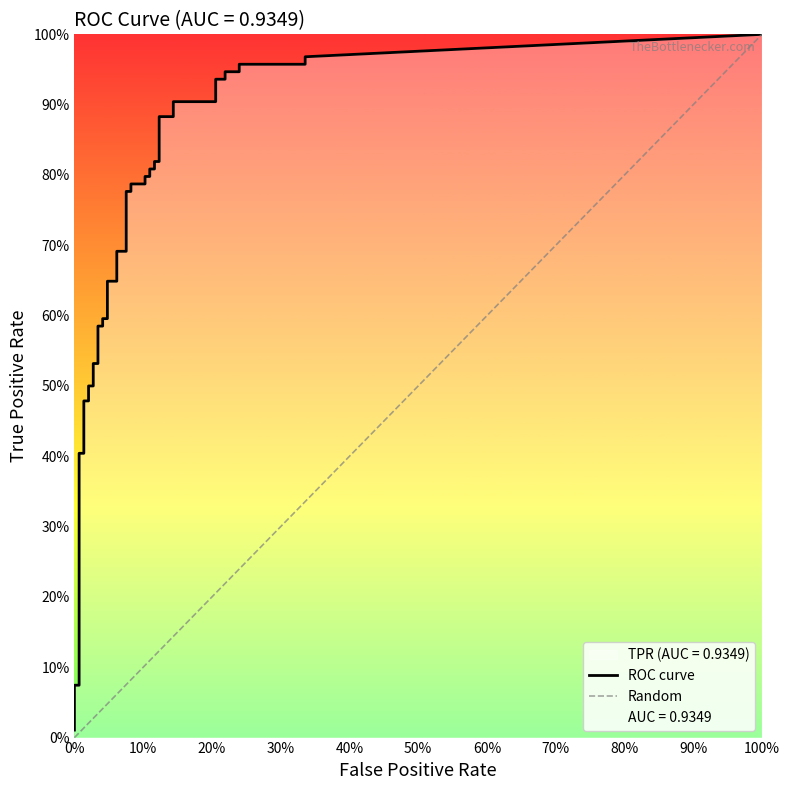

True or false: tpr and fpr cross at least once.

False